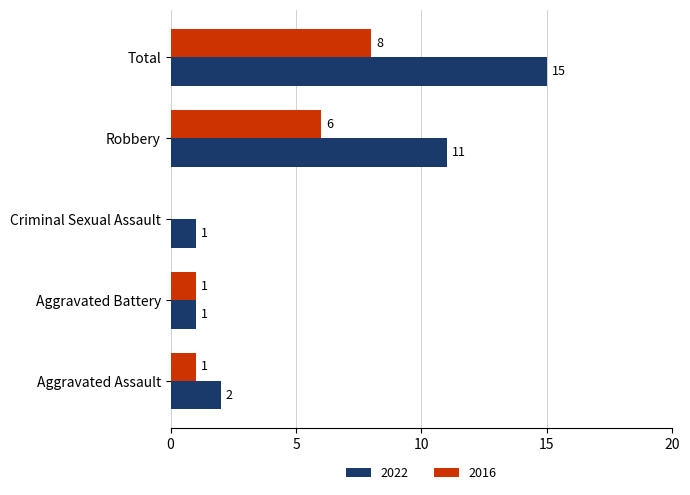

Which series changed the most between Aggravated Battery and Total?

2022